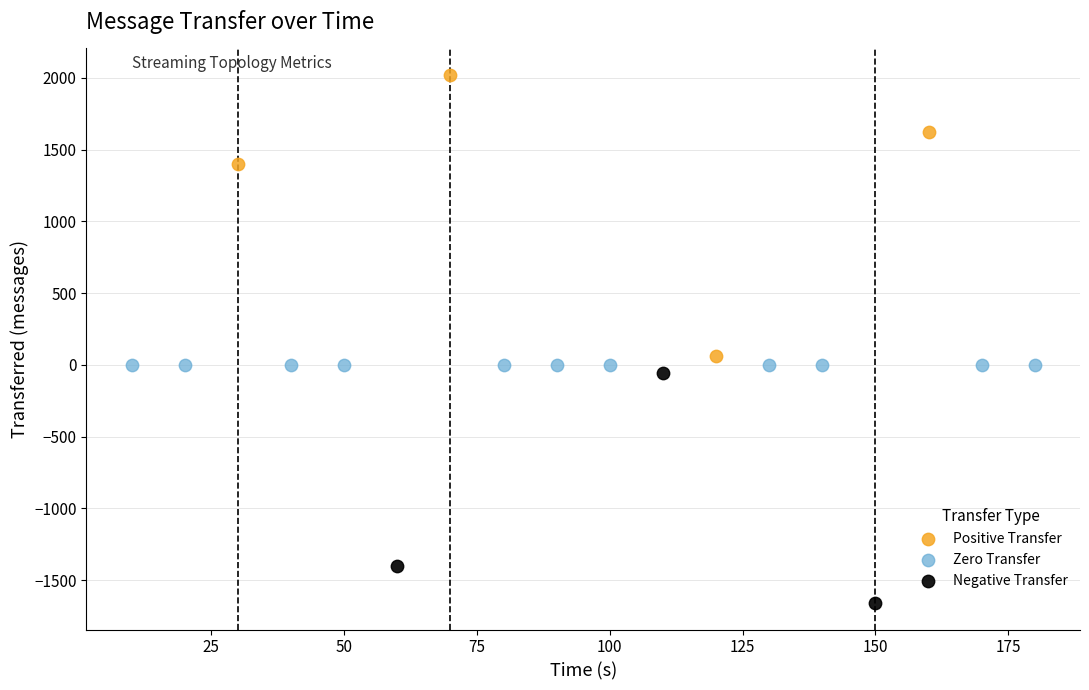

Which series contains the lowest Y value?

Negative Transfer